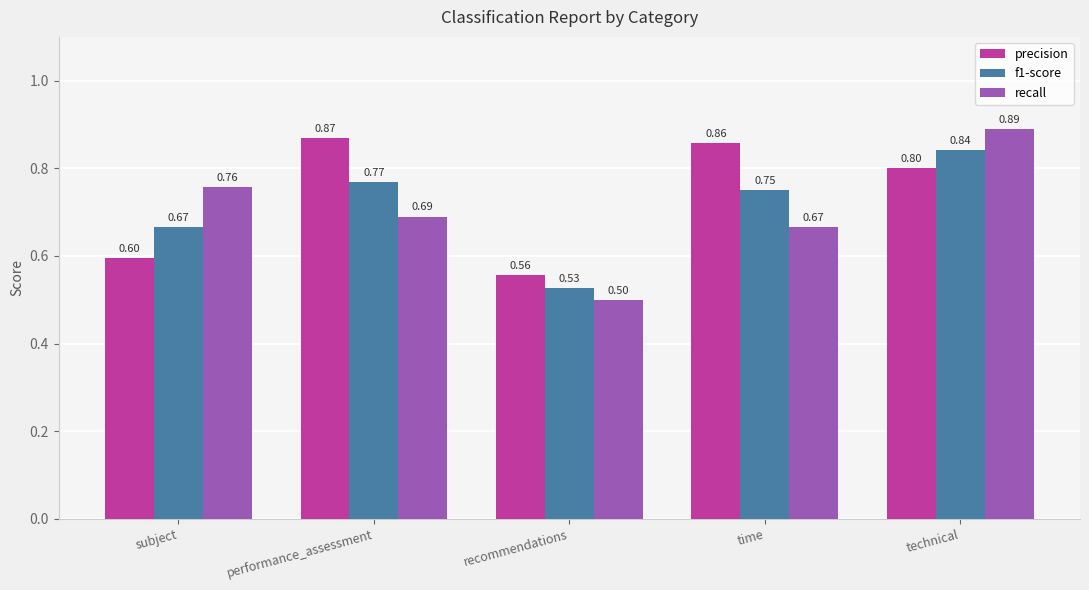

What is the difference between the precision values at subject and performance_assessment?

0.3